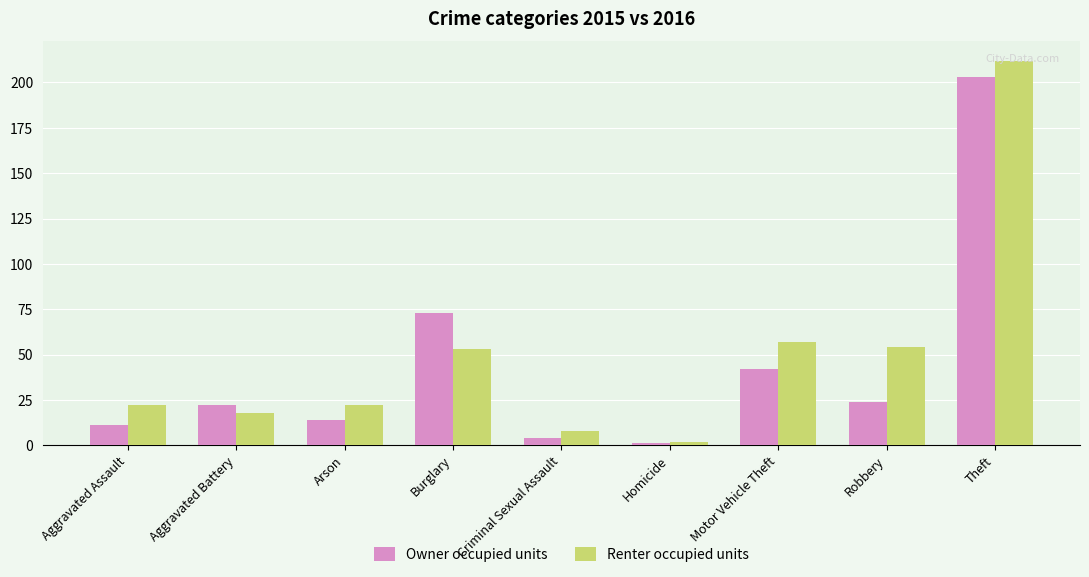

What is the label of the 6th bar from the right?

Burglary